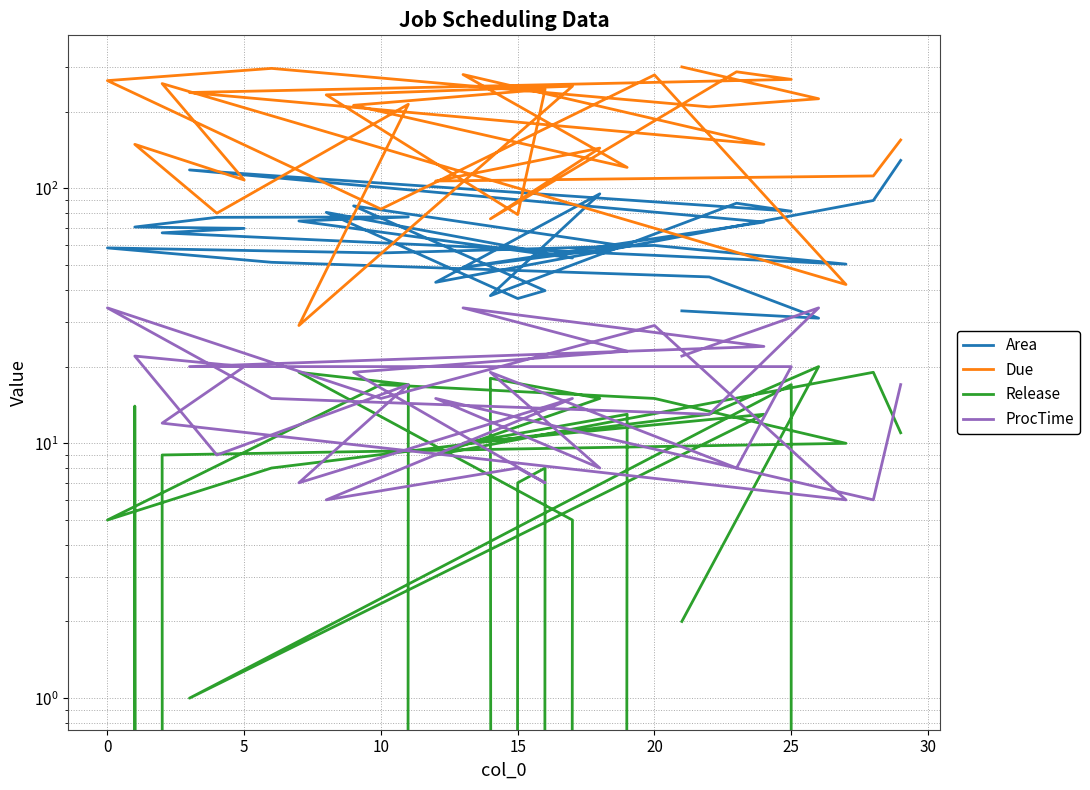

Which series has the largest total across all categories?

Due